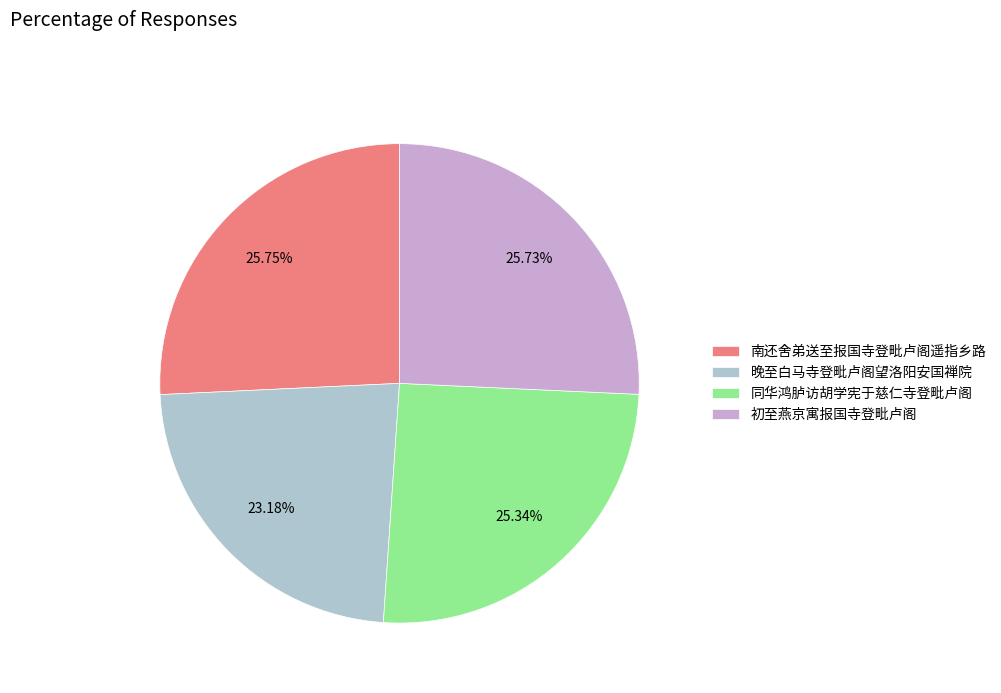

How many segments does this pie chart have?

4